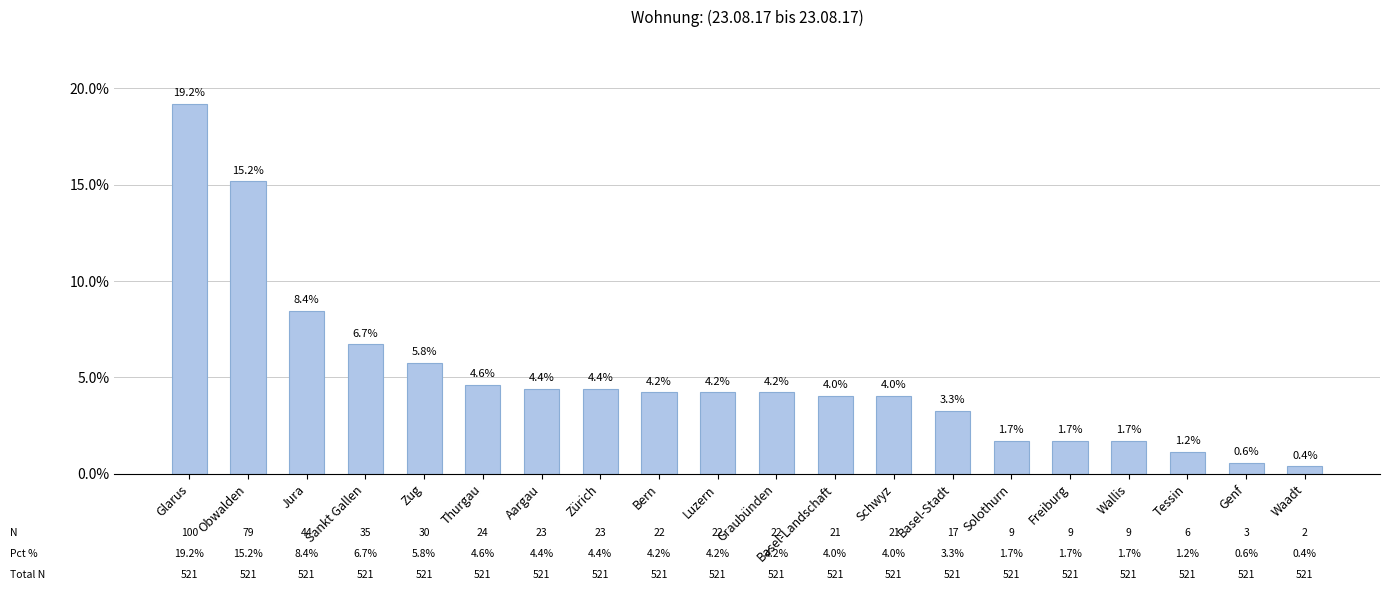

At which category does the chart reach its peak across all series?

Glarus